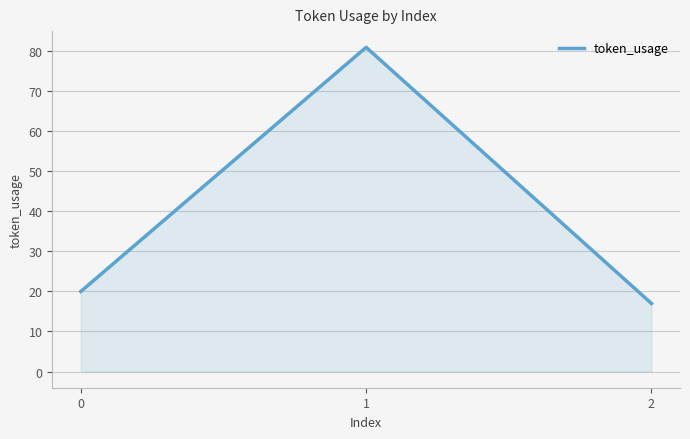

True or false: the data shows 17 at 2.

True